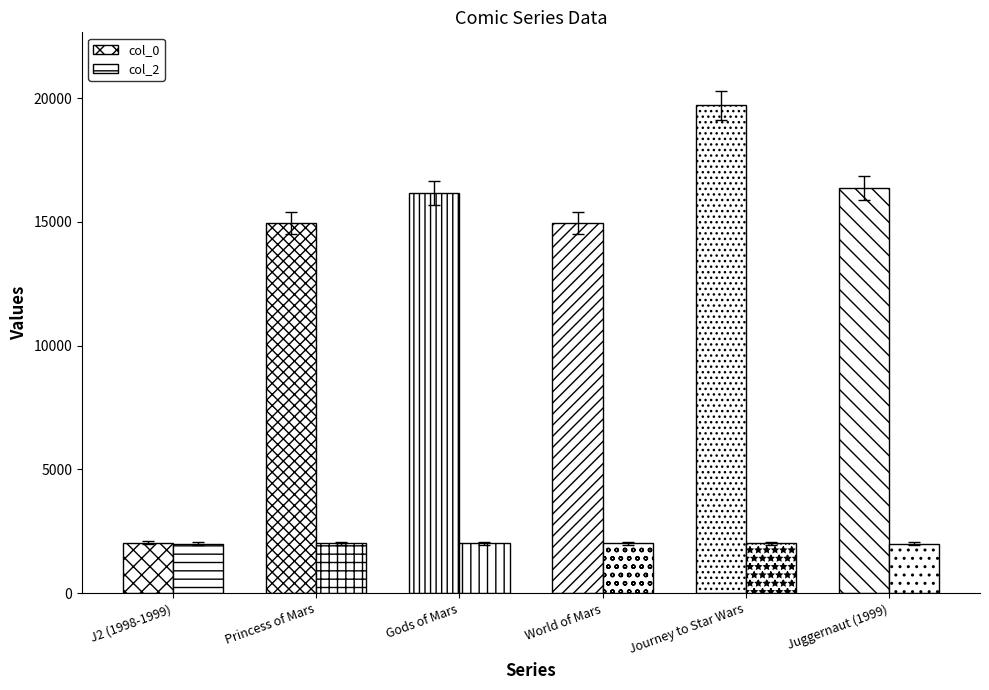

Reading right to left, what are all the values shown in this chart?

col_0: 16363	19705	14963	16161	14972	2031
col_2: 1999	2015	2011	2011	2011	1998